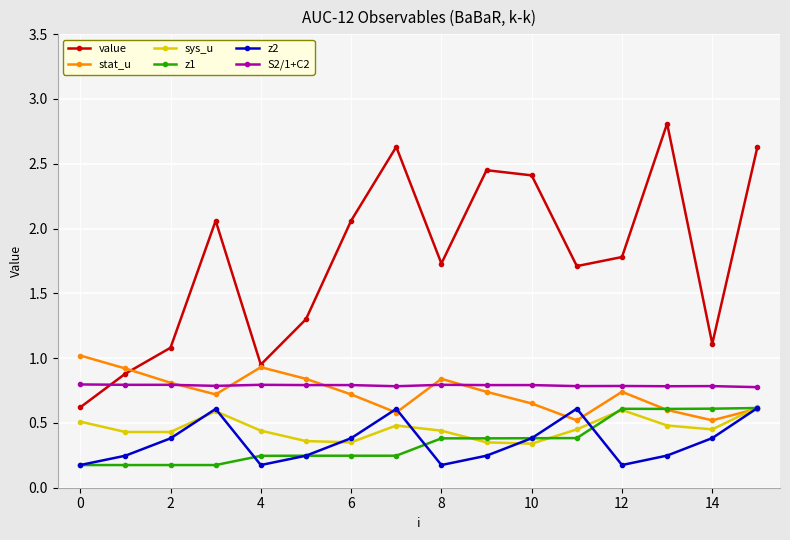

True or false: S2/1+C2 and z2 cross at least once.

False